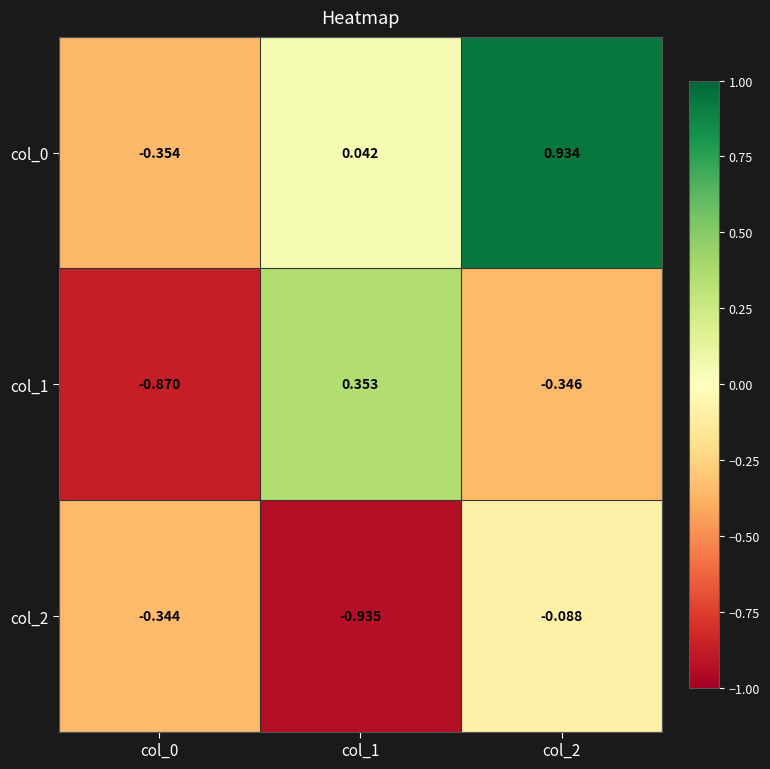

Count the number of data series in this chart.

3